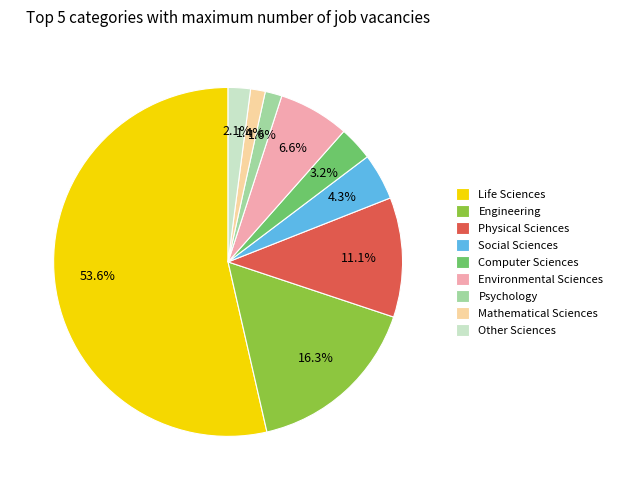

Which category accounts for the majority?

Life Sciences